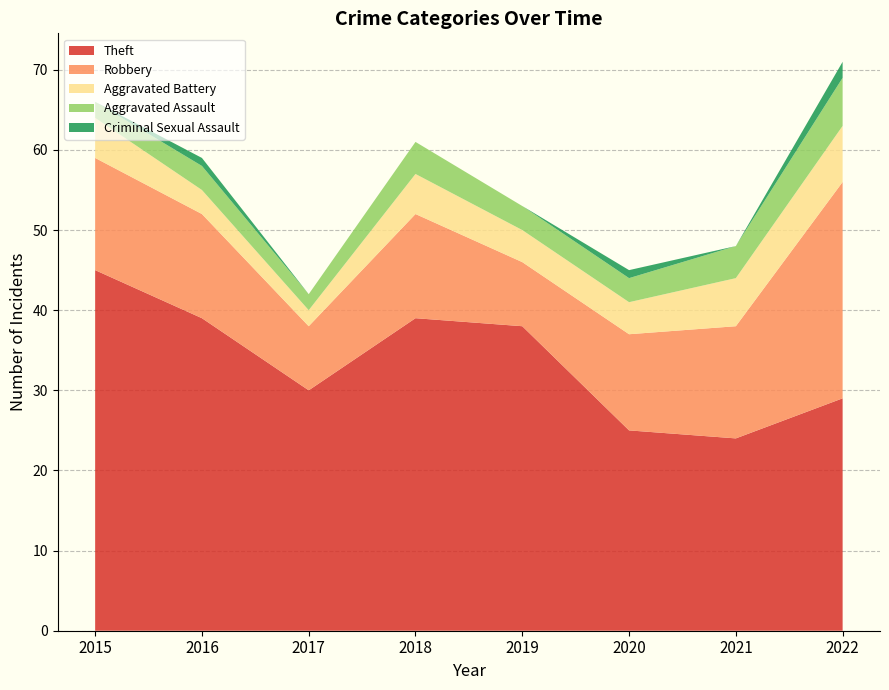

Reading left to right, extract all data points from this chart.

Theft: 2015=45	2016=39	2017=30	2018=39	2019=38	2020=25	2021=24	2022=29
Robbery: 2015=14	2016=13	2017=8	2018=13	2019=8	2020=12	2021=14	2022=27
Aggravated Battery: 2015=5	2016=3	2017=2	2018=5	2019=4	2020=4	2021=6	2022=7
Aggravated Assault: 2015=2	2016=3	2017=2	2018=4	2019=3	2020=3	2021=4	2022=6
Criminal Sexual Assault: 2015=0	2016=1	2017=0	2018=0	2019=0	2020=1	2021=0	2022=2